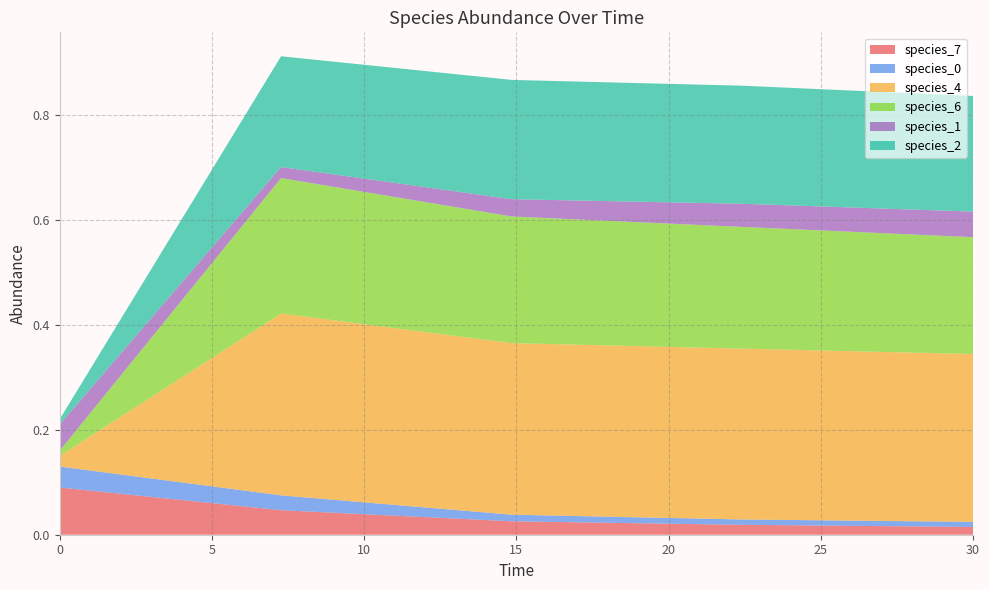

Reading left to right, extract all data points from this chart.

species_7: 0.1	0.0	0.0	0.0	0.0
species_0: 0.0	0.0	0.0	0.0	0.0
species_4: 0.0	0.3	0.3	0.3	0.3
species_6: 0.0	0.3	0.2	0.2	0.2
species_1: 0.1	0.0	0.0	0.0	0.0
species_2: 0.0	0.2	0.2	0.2	0.2